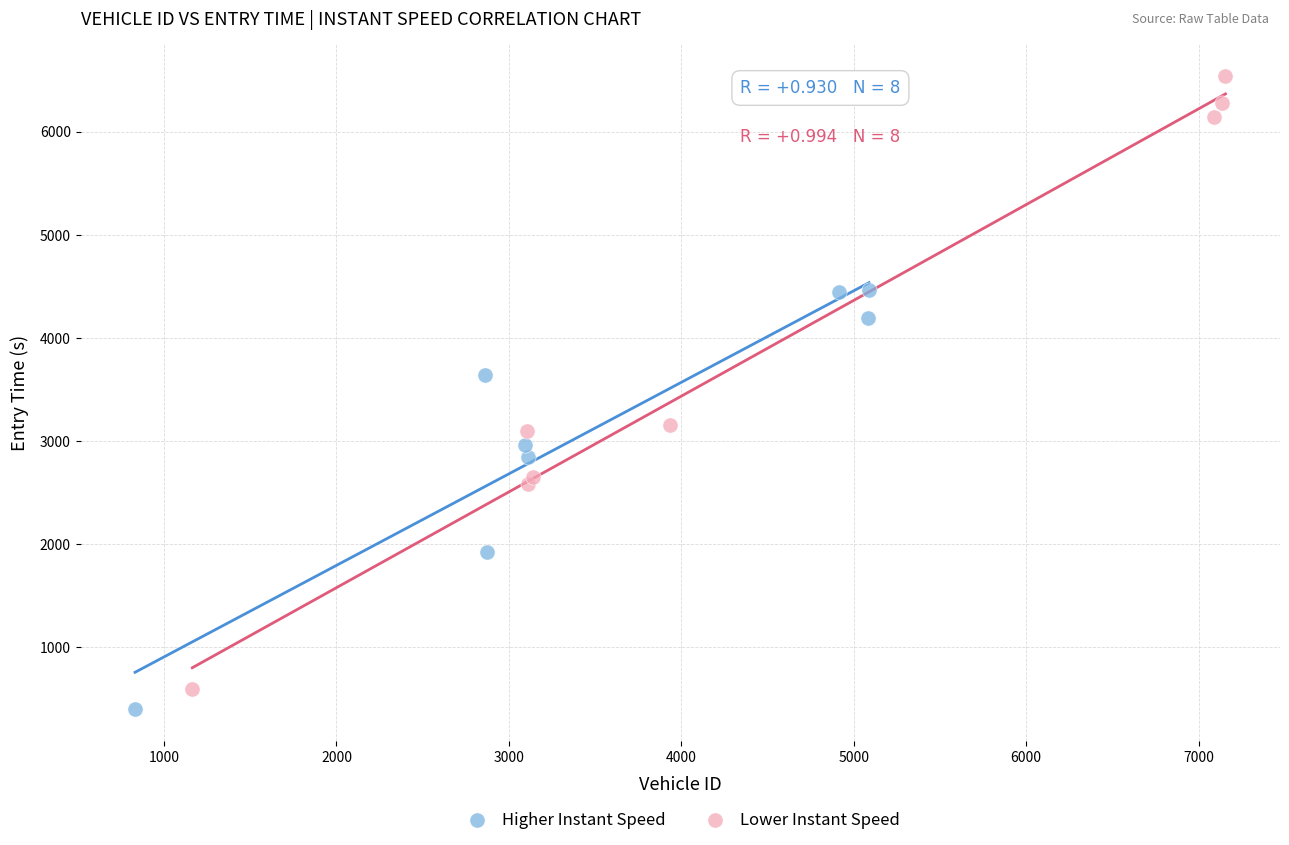

Which series reaches the maximum Y coordinate?

Lower Instant Speed